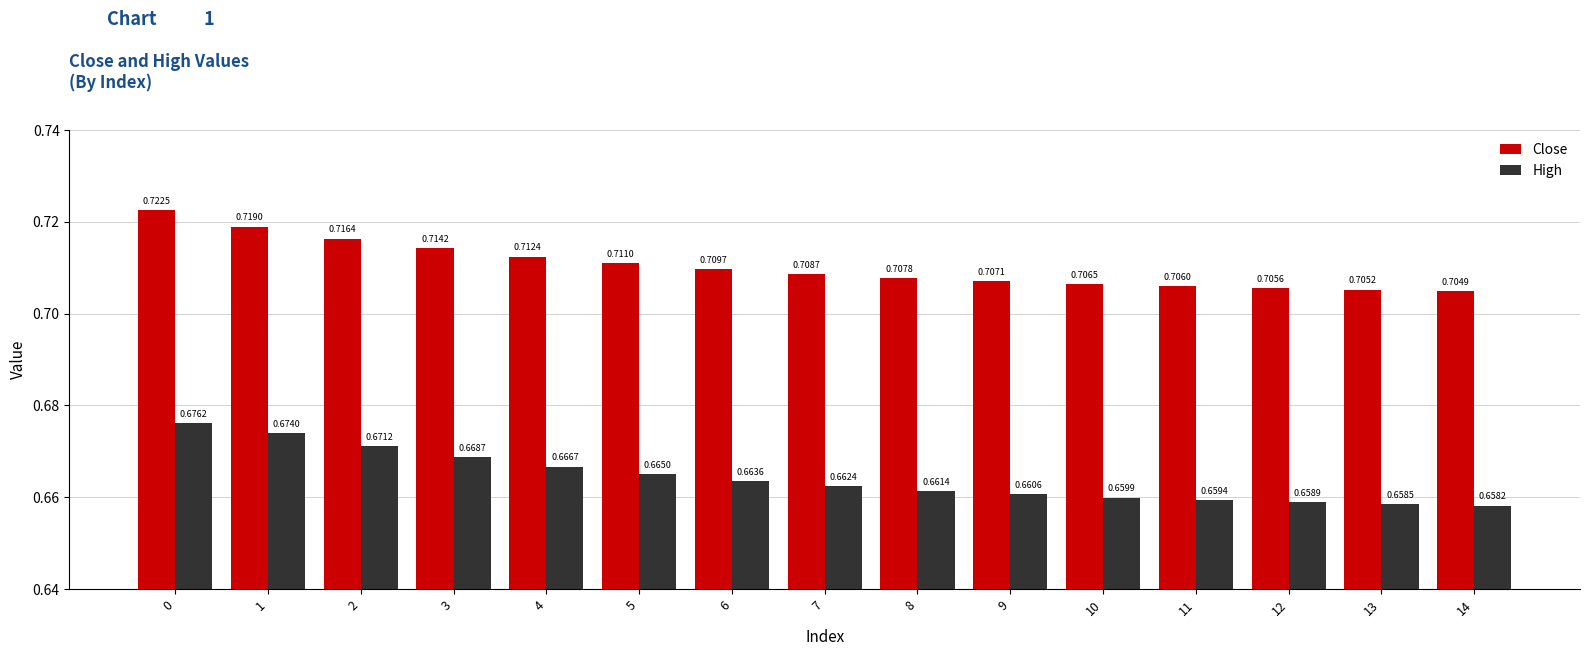

Where is High nearest to the value 0?

14